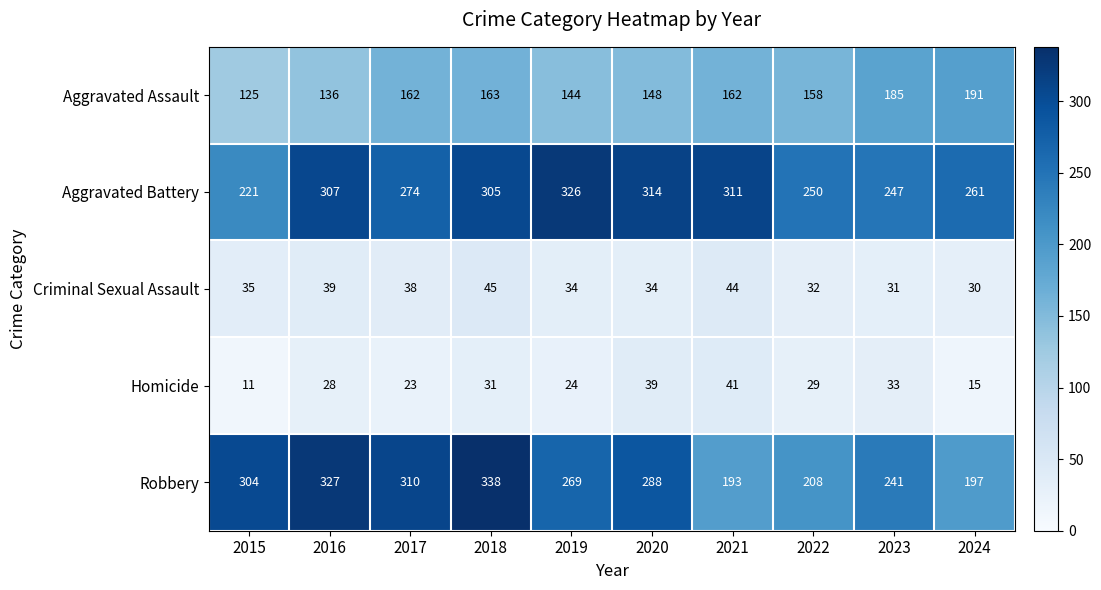

At which category does the chart reach its minimum across all series?

2015